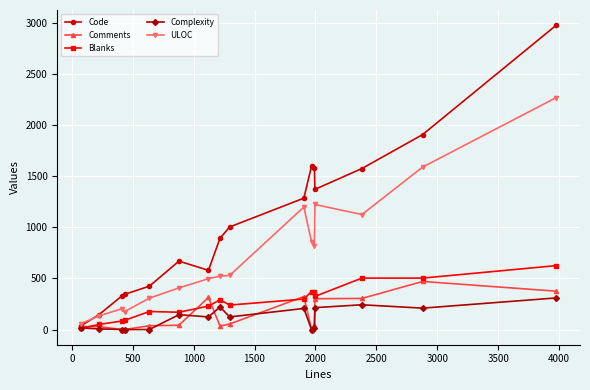

What is the maximum value shown in the chart?

2977